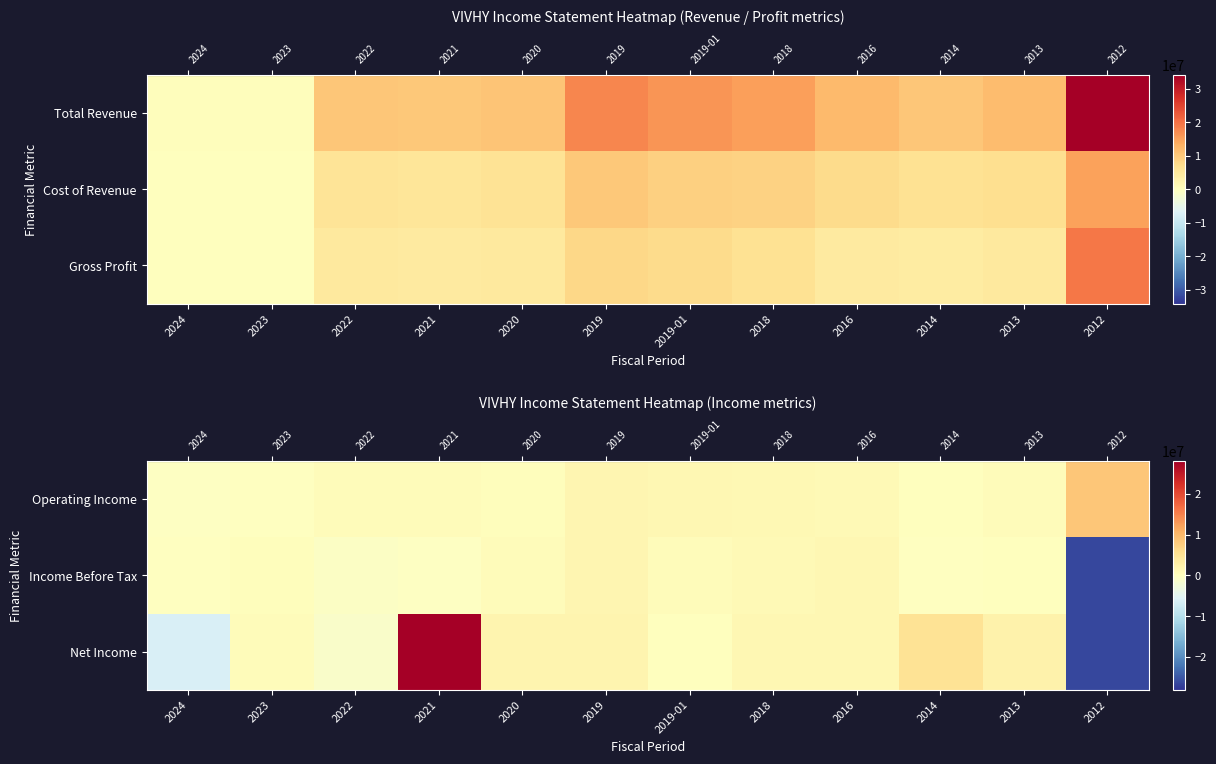

At which category does the chart reach its minimum across all series?

2012